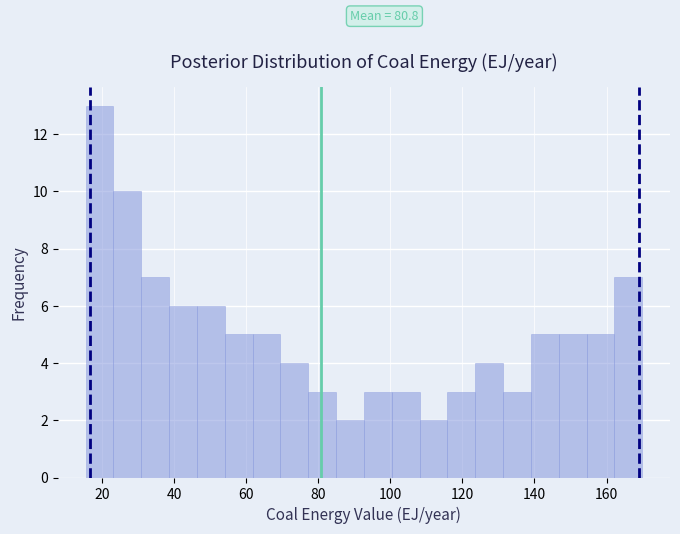

Read against the x-axis, roughly where is the centre of the tallest bar?

20